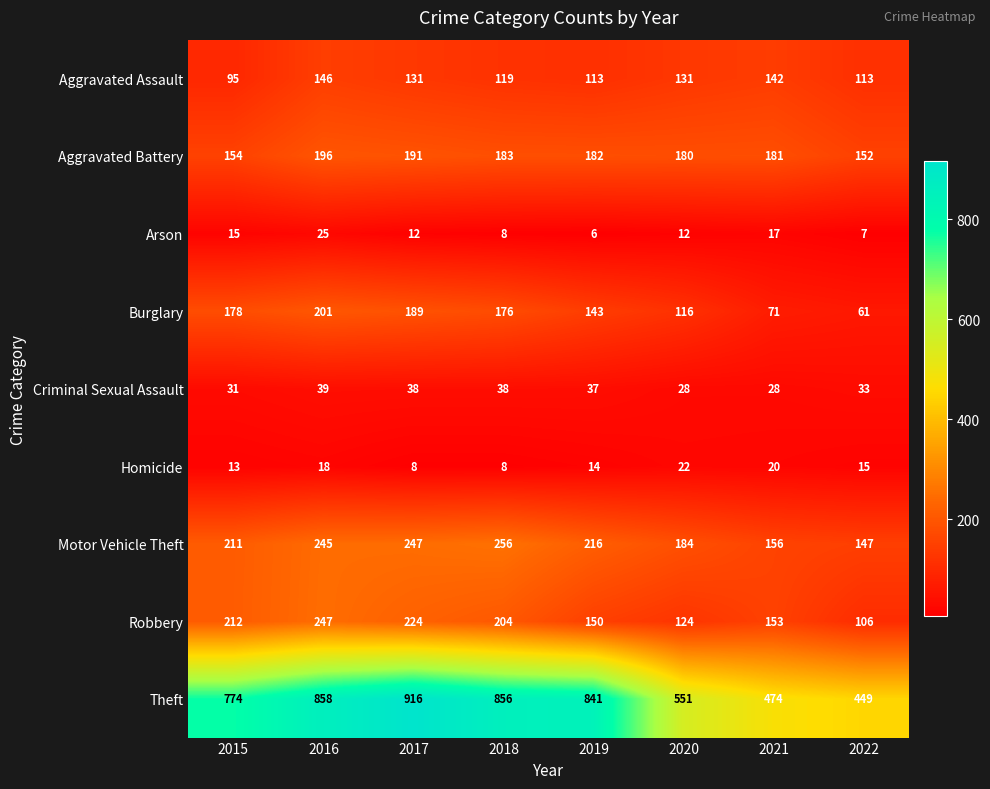

Which series has the largest range (max minus min)?

Theft